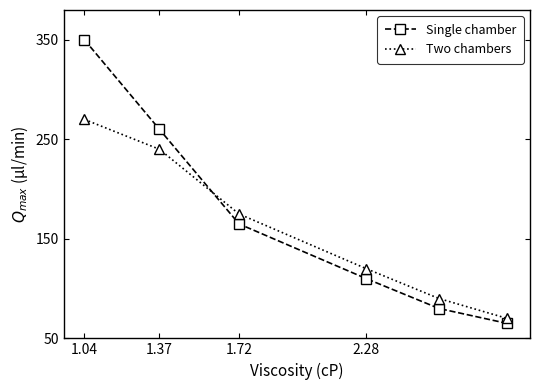

Reading left to right, list all the values displayed in this chart.

Single chamber: 350	260	165	110	80	65
Two chambers: 270	240	175	120	90	70